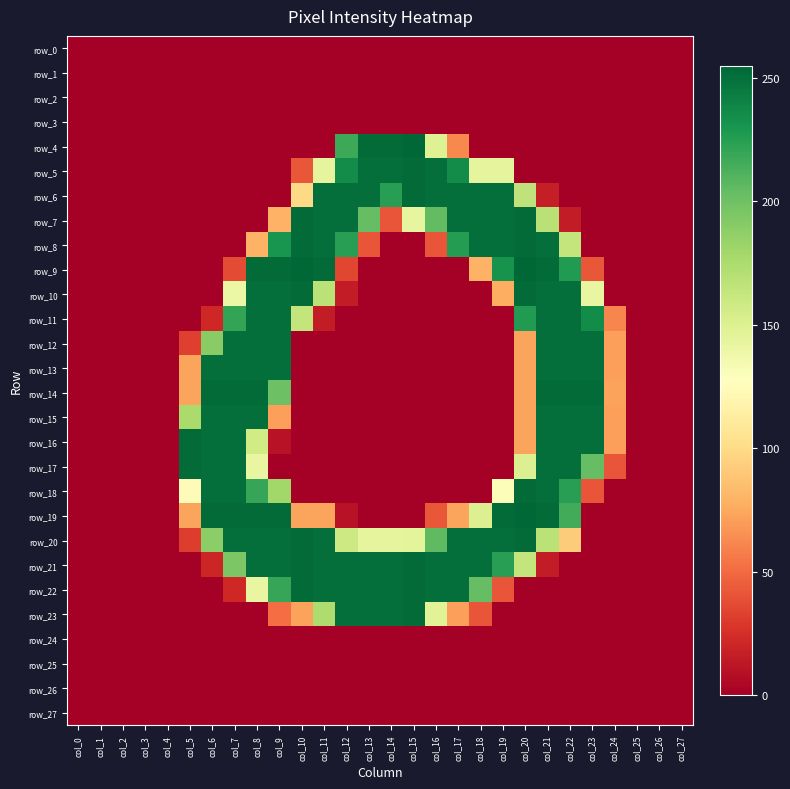

True or false: row_27 has a value of 0 at col_10.

True